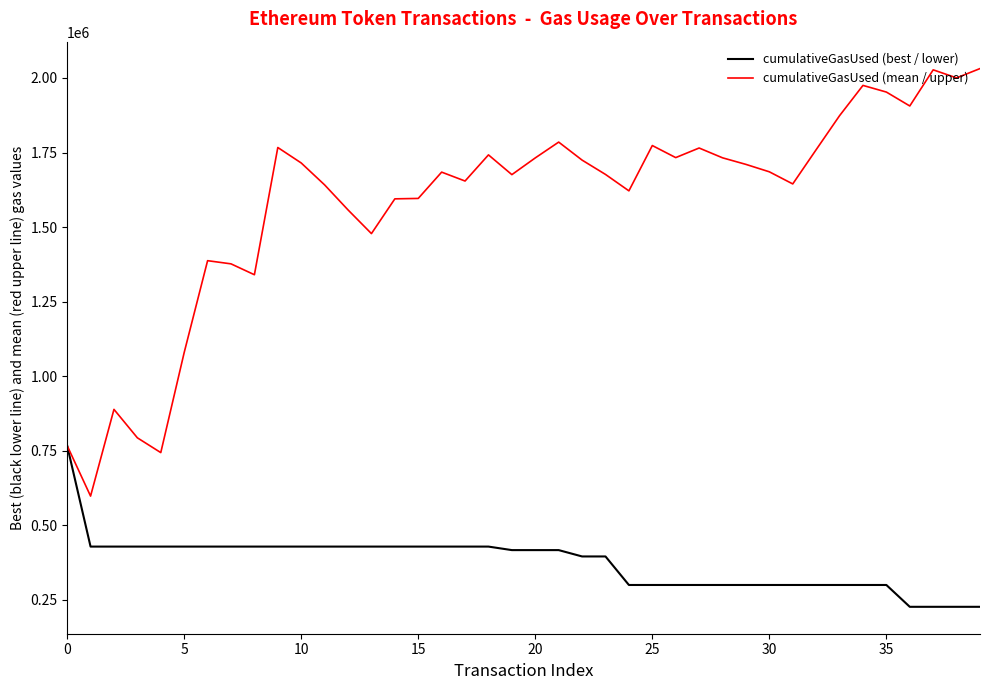

Which series has the largest total across all categories?

cumulativeGasUsed (mean / upper)